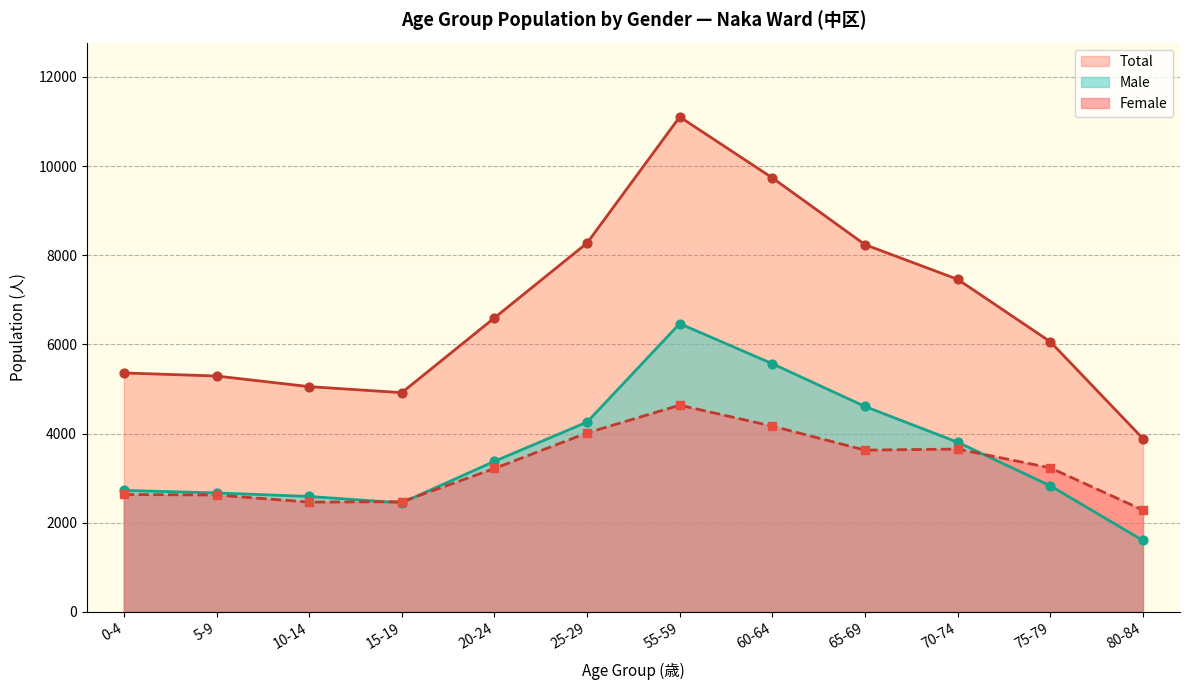

Which series reaches the minimum Y coordinate?

Male